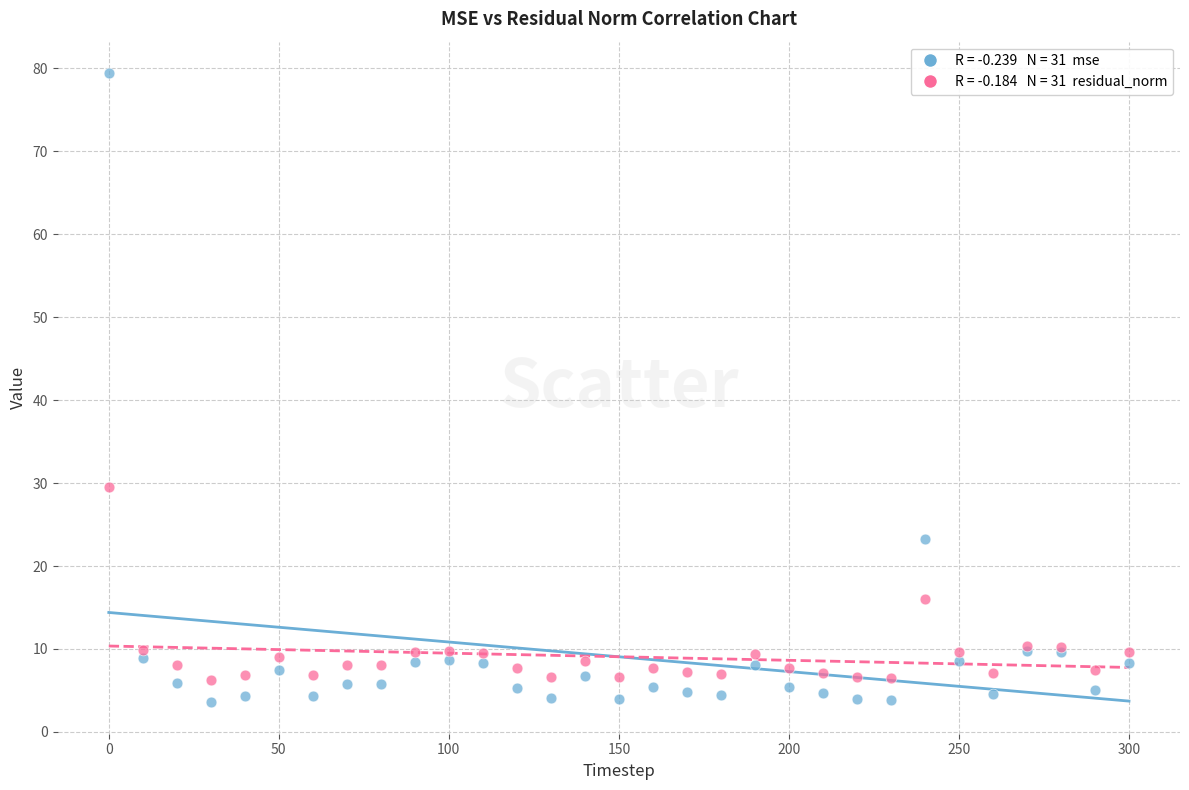

Across all series, what Y value is closest to 41?

29.6